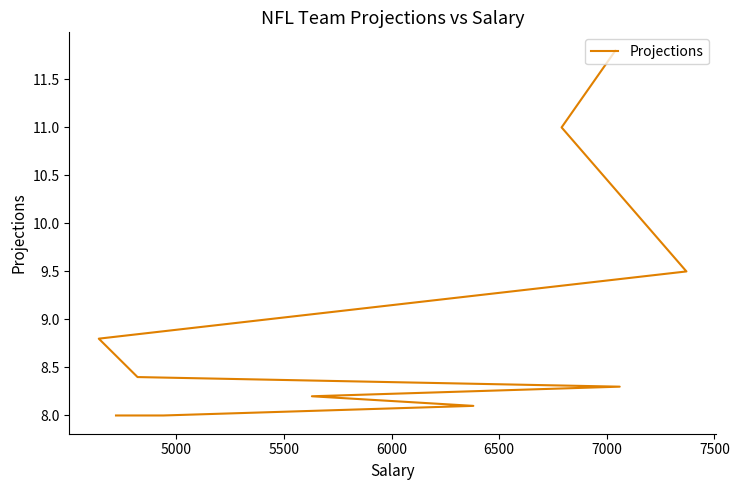

What is the sum of all values?

90.1